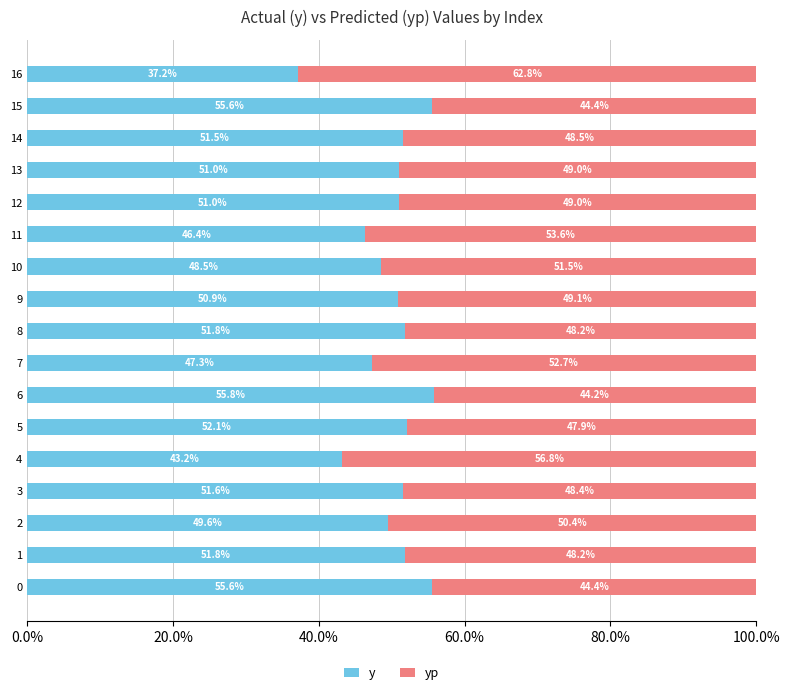

What is the difference between the y values at 1 and 15?

3.8